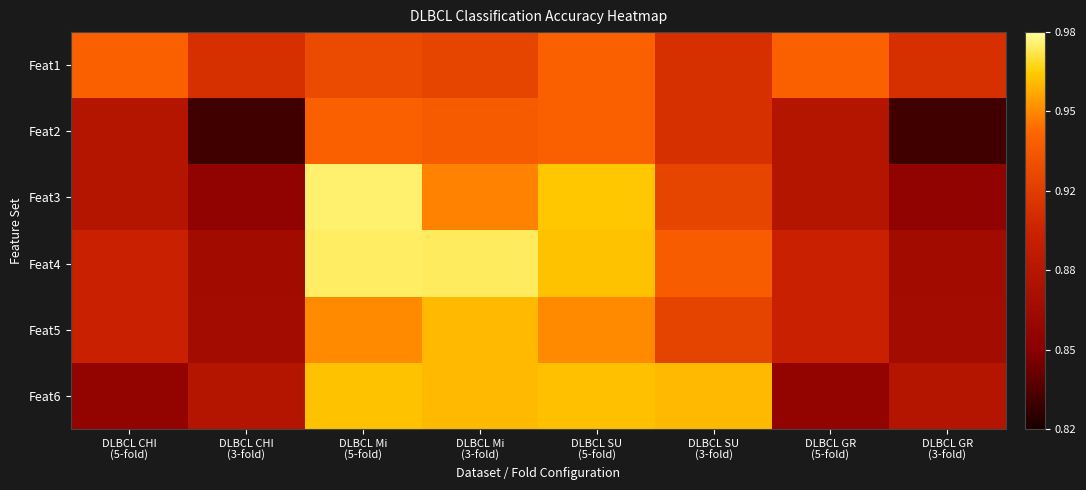

At how many categories does at least one series exceed 0?

8